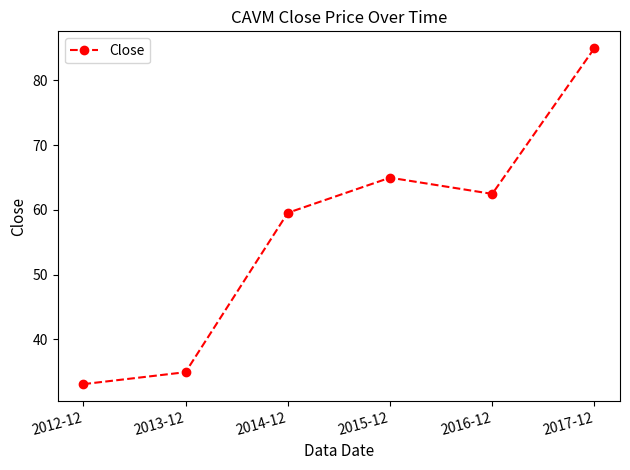

Which category has the highest value across all series?

2017-12